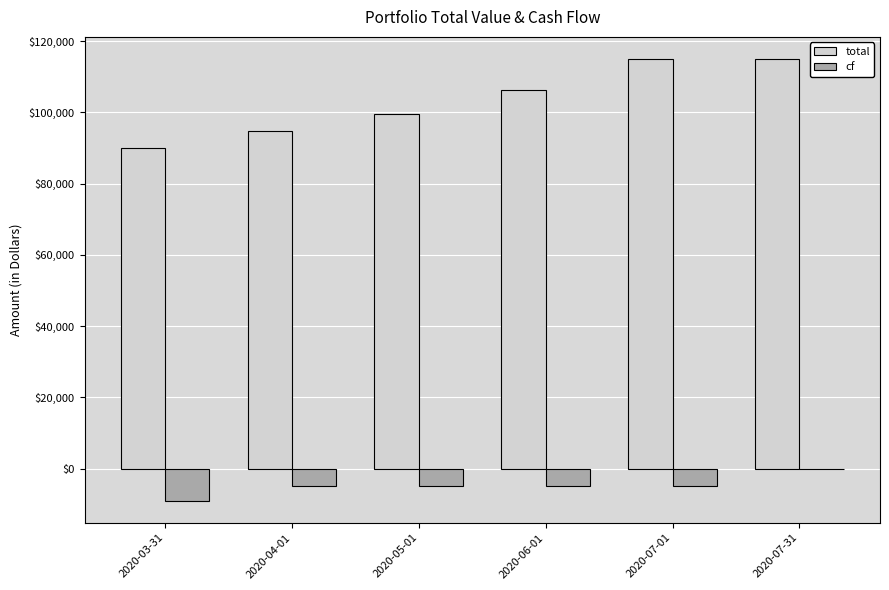

How many series are shown in this chart?

2